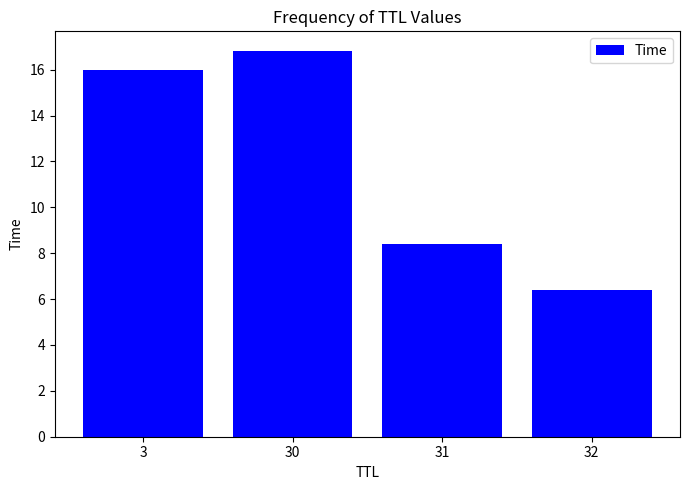

What is the value of the 2nd bar from the left?

16.8